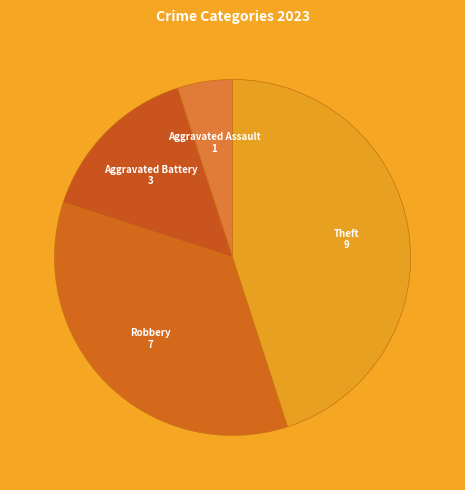

Which category has the smallest portion of the pie?

Aggravated Assault